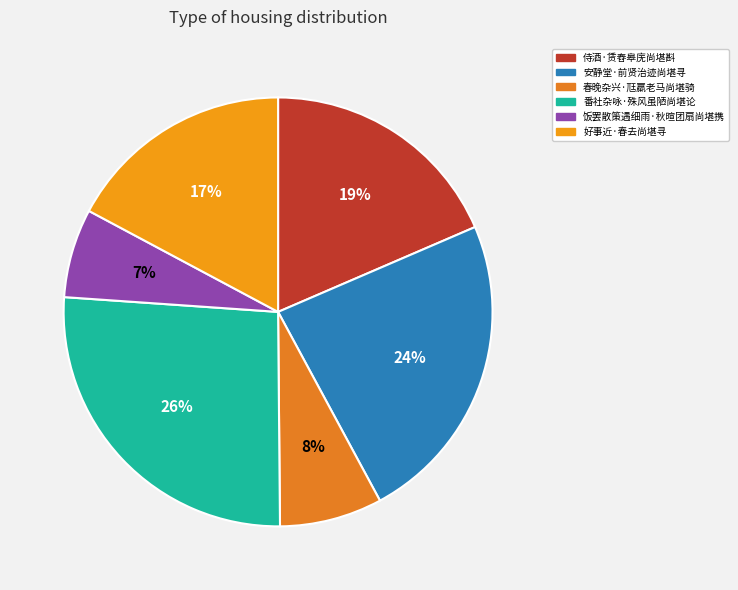

True or false: 安静堂·前贤治迹尚堪寻 accounts for 24% of the total.

True